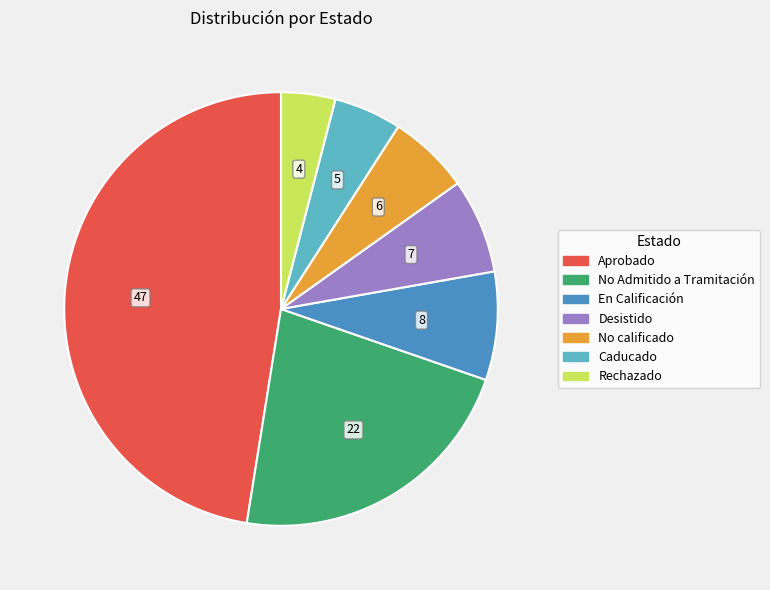

How many slices are in this pie chart?

7